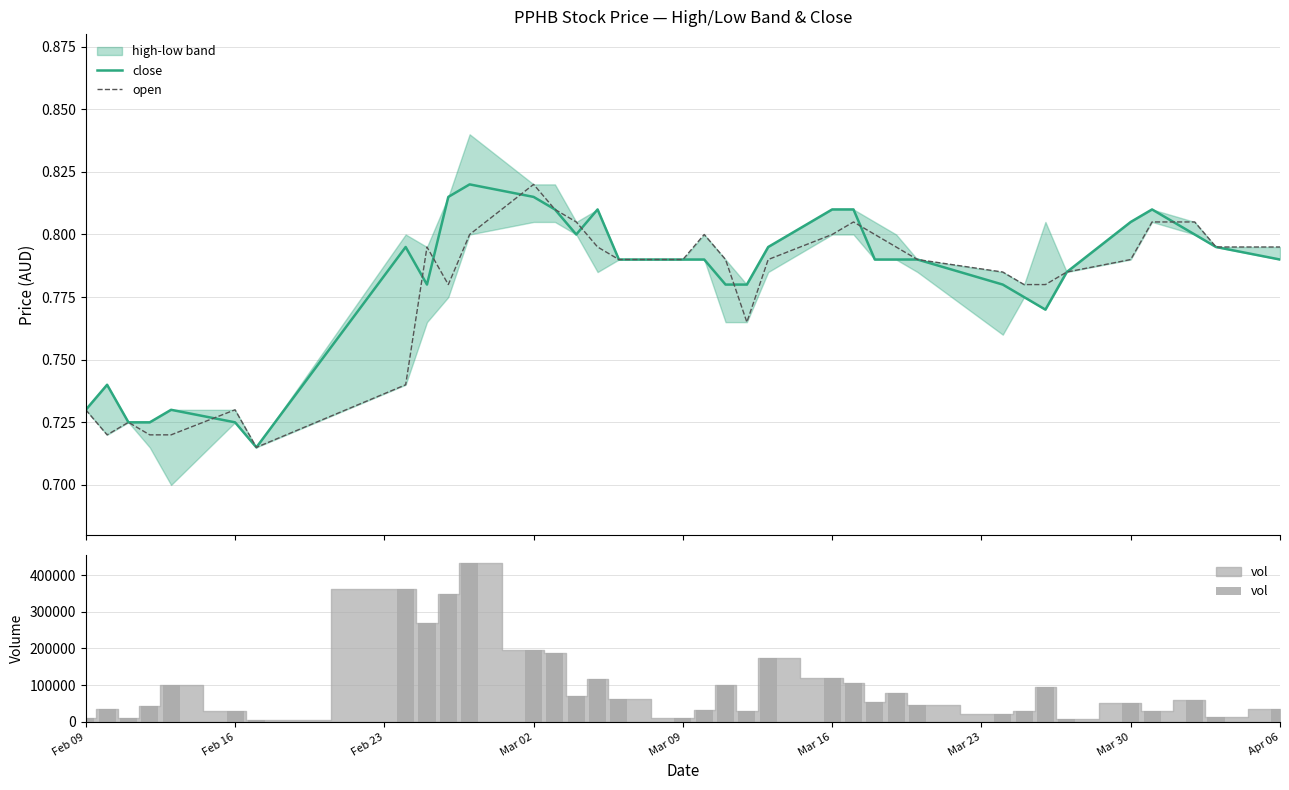

What is the difference between the maximum and minimum values in the open series?

0.1